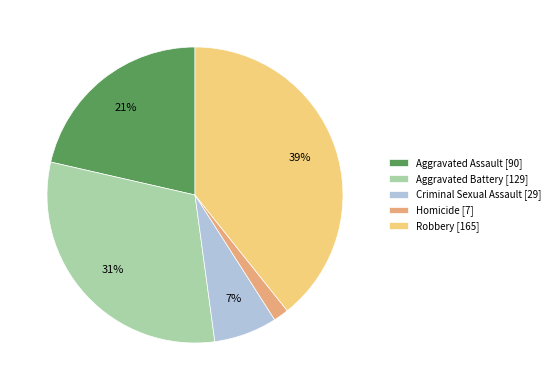

Approximately how many times larger is the value at Aggravated Assault [90] compared to Robbery [165]?

0.5